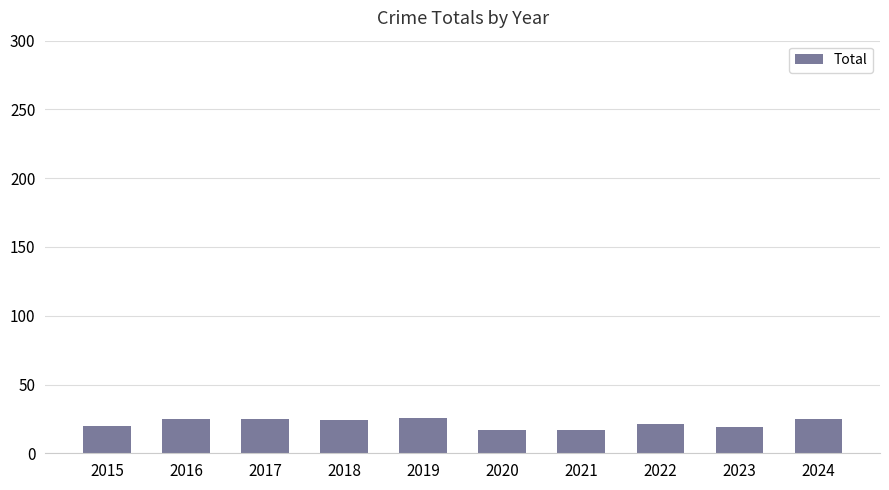

What is the smallest value displayed?

17